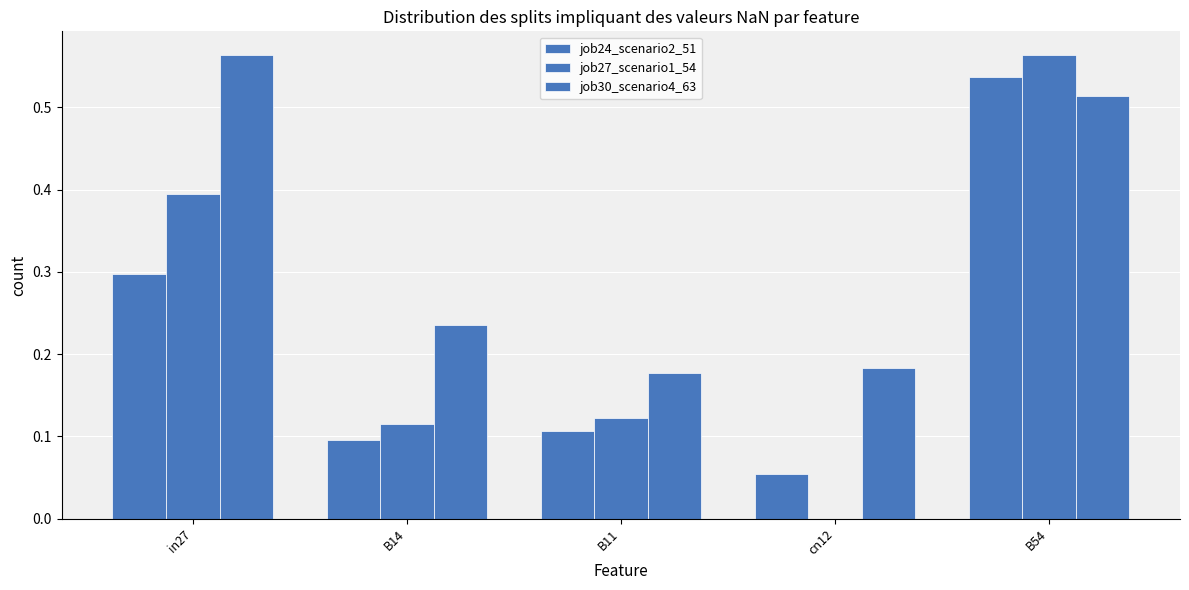

Is the value of job24_scenario2_51 at B14 greater than the value of job30_scenario4_63 at B11?

No